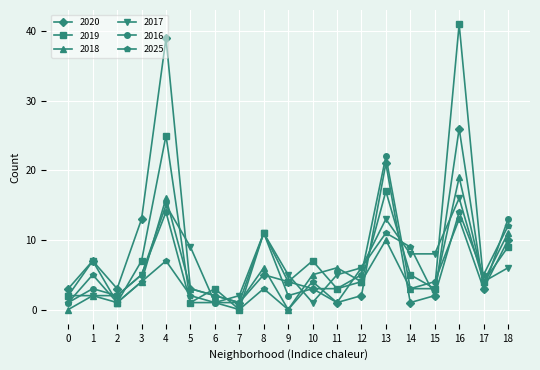

At which category does 2019 reach its first local valley?

2